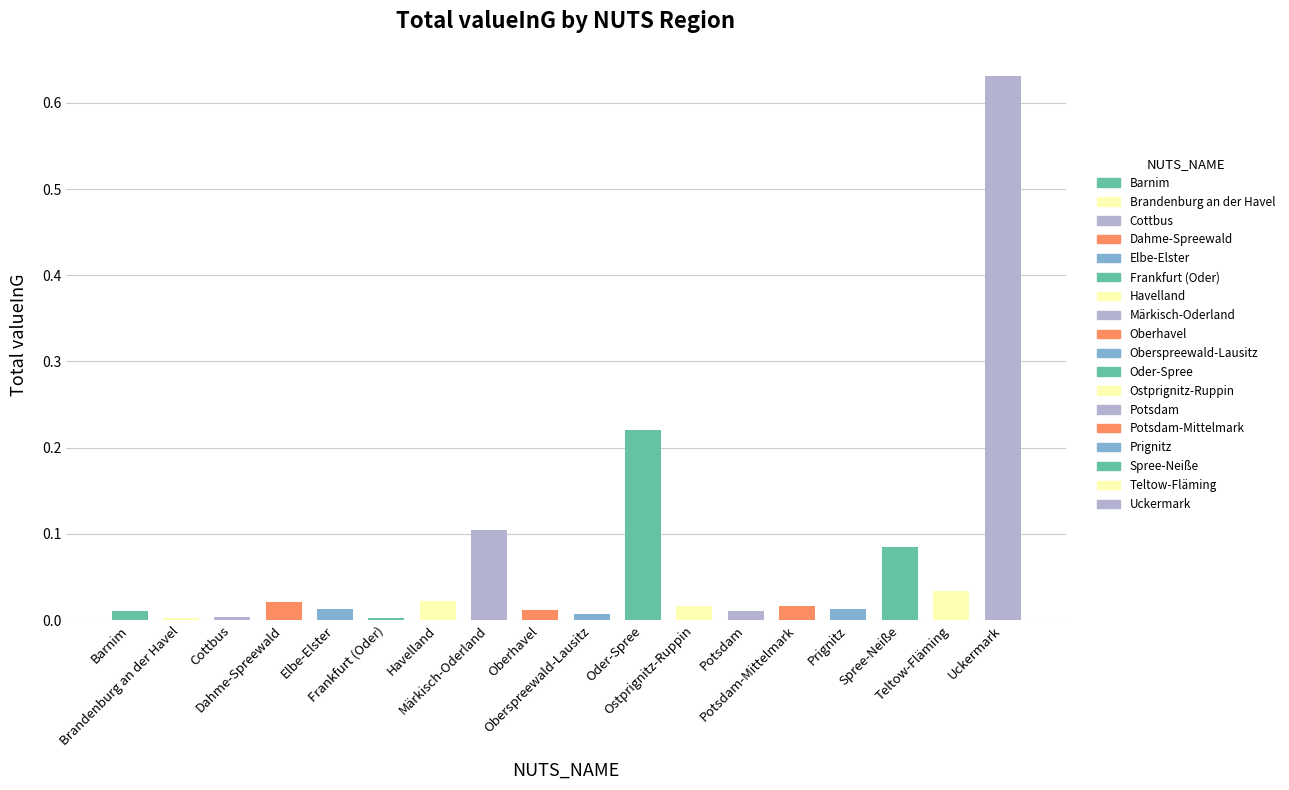

Which has a higher value, Dahme-Spreewald or Ostprignitz-Ruppin?

Dahme-Spreewald